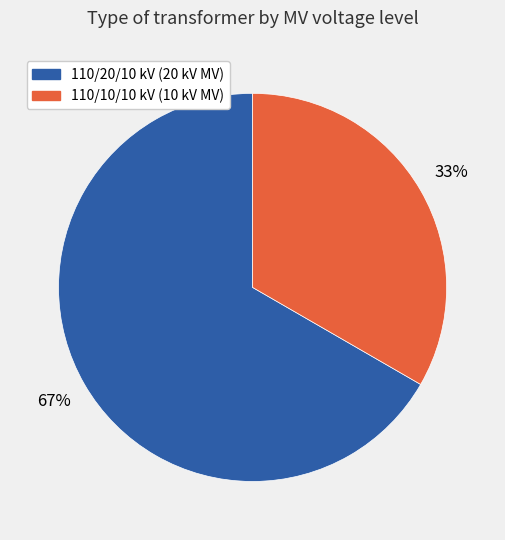

Do 110/20/10 kV (20 kV MV) and 110/10/10 kV (10 kV MV) together represent more than half of the pie?

Yes